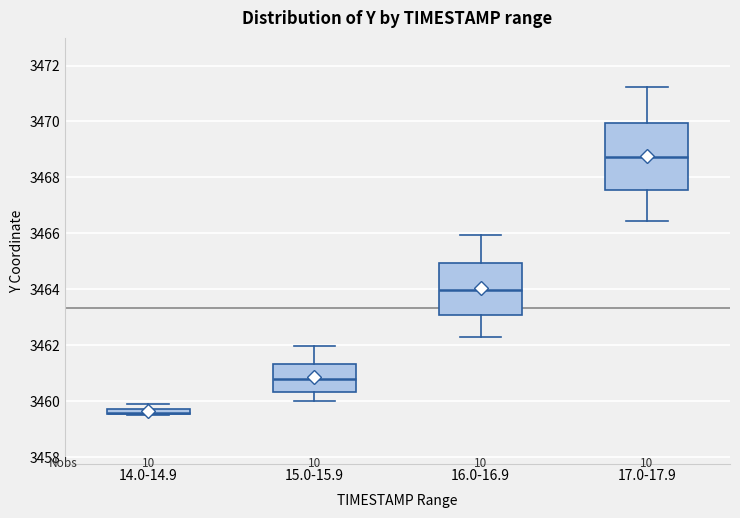

Where does the median line of the box for 15.0-15.9 sit on the y-axis? The values are not printed on the chart, so give them approximately, as read against the axis.

3460.8